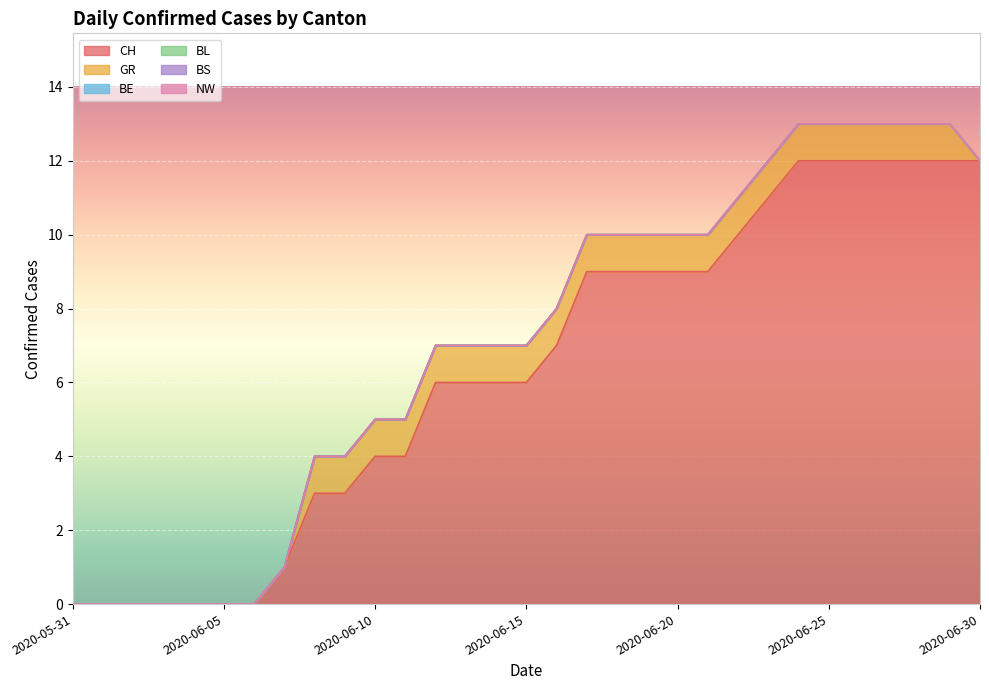

The value of BE at 2020-06-30 is 0. True or false?

True